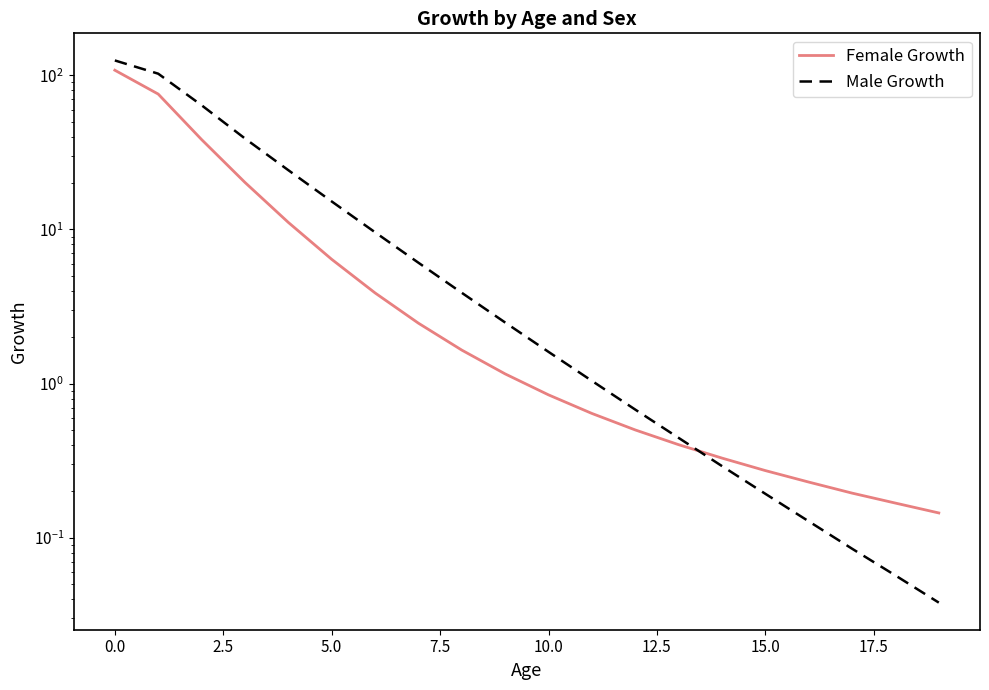

Count the number of categories in the chart.

20